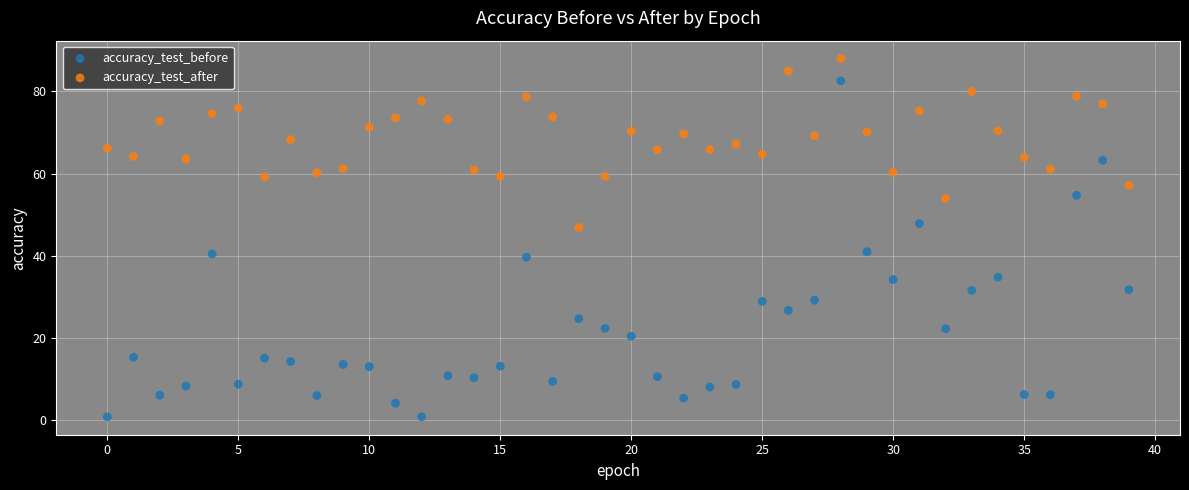

Which series contains the highest Y value?

accuracy_test_after